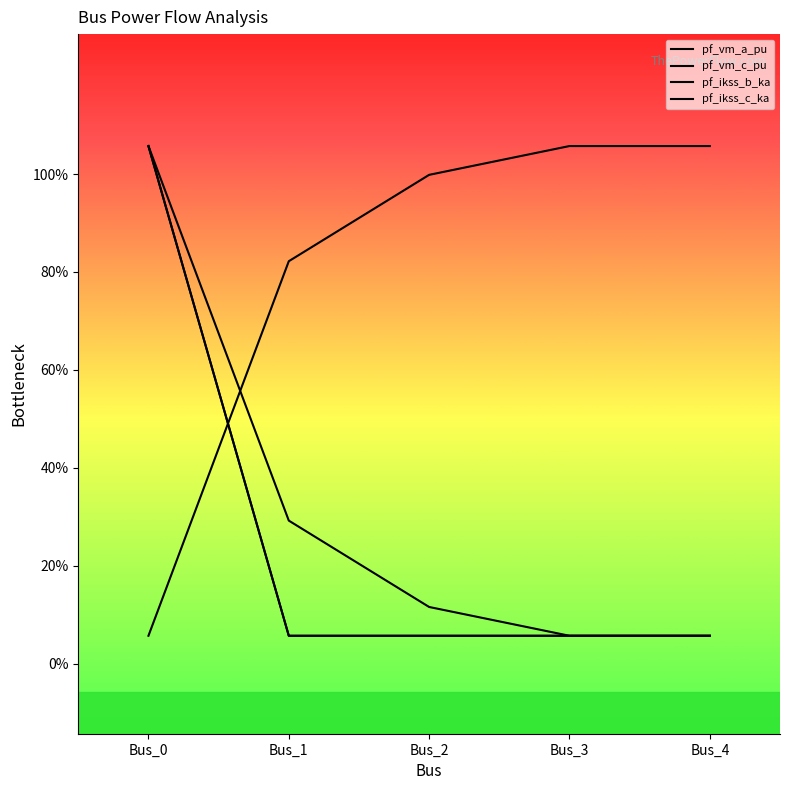

Reading left to right, extract all data points from this chart.

pf_vm_a_pu: 3.7	1.0	0.4	0.2	0.2
pf_vm_c_pu: 0.2	2.9	3.5	3.7	3.7
pf_ikss_b_ka: 3.7	0.2	0.2	0.2	0.2
pf_ikss_c_ka: 3.7	0.2	0.2	0.2	0.2